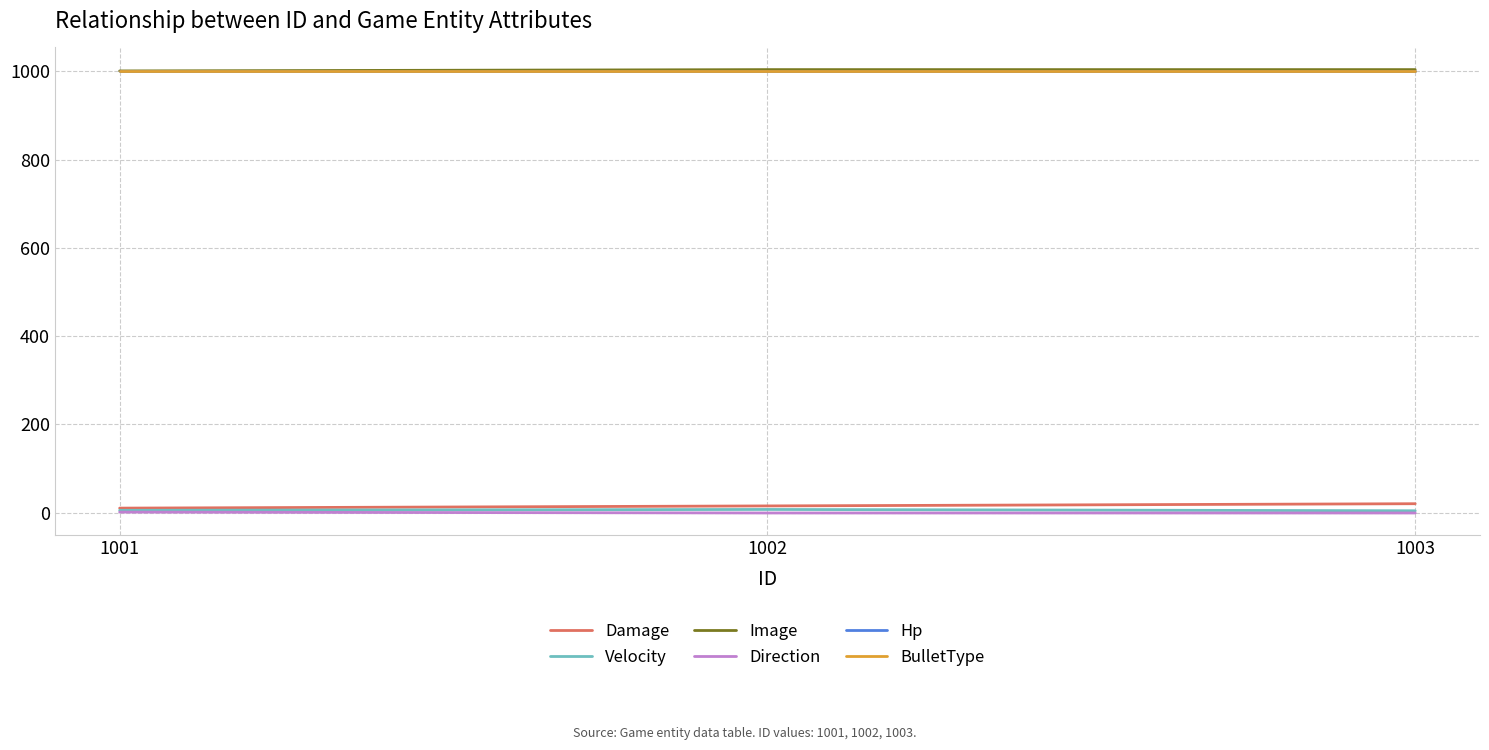

True or false: Hp has a value of 1000 at 1002.

True